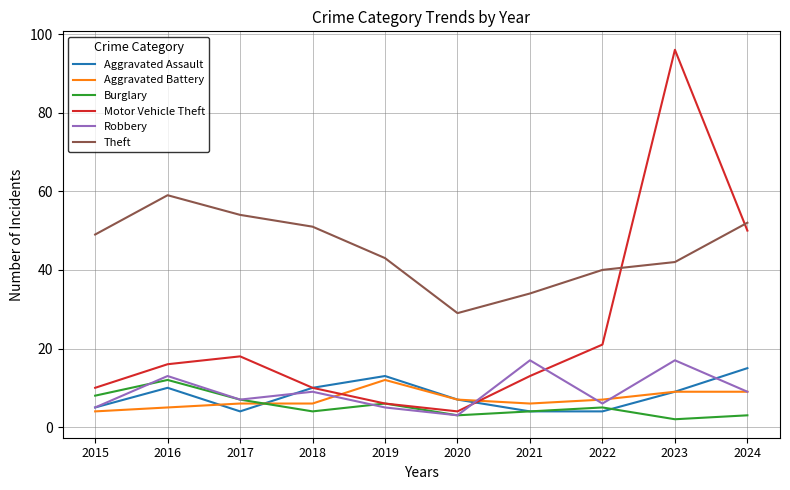

At which category is the sum across all series the highest?

2023